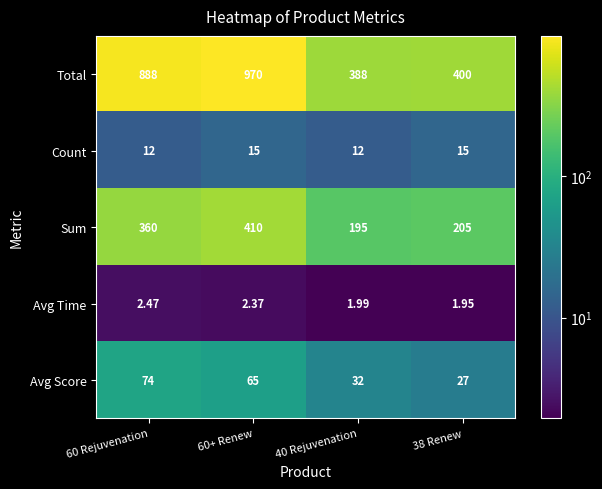

List the series in order of their peak value, highest first.

Total, Sum, Avg Score, Count, Avg Time